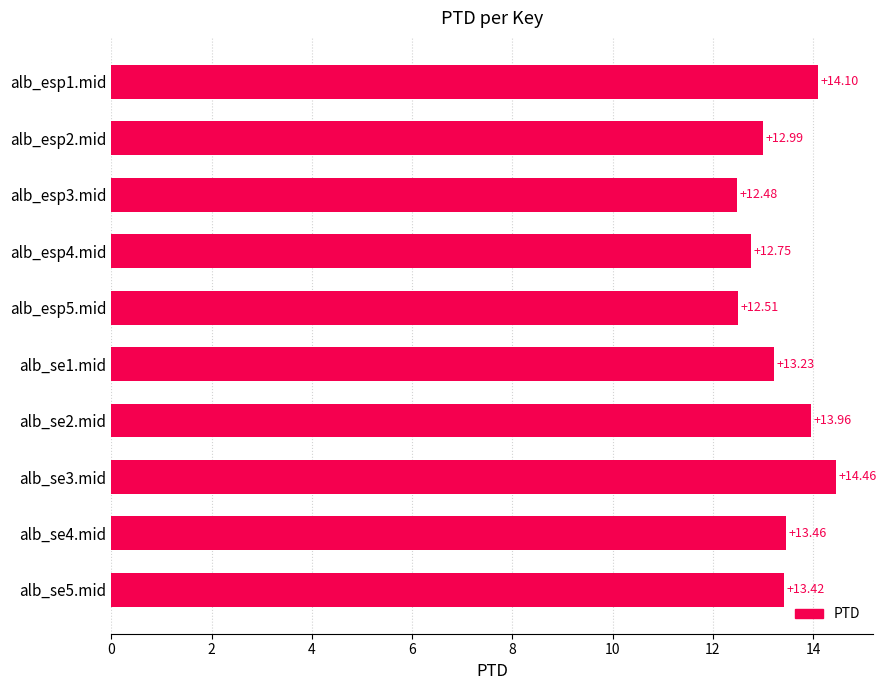

List the labels in order of value, smallest first.

alb_esp3.mid, alb_esp5.mid, alb_esp4.mid, alb_esp2.mid, alb_se1.mid, alb_se5.mid, alb_se4.mid, alb_se2.mid, alb_esp1.mid, alb_se3.mid